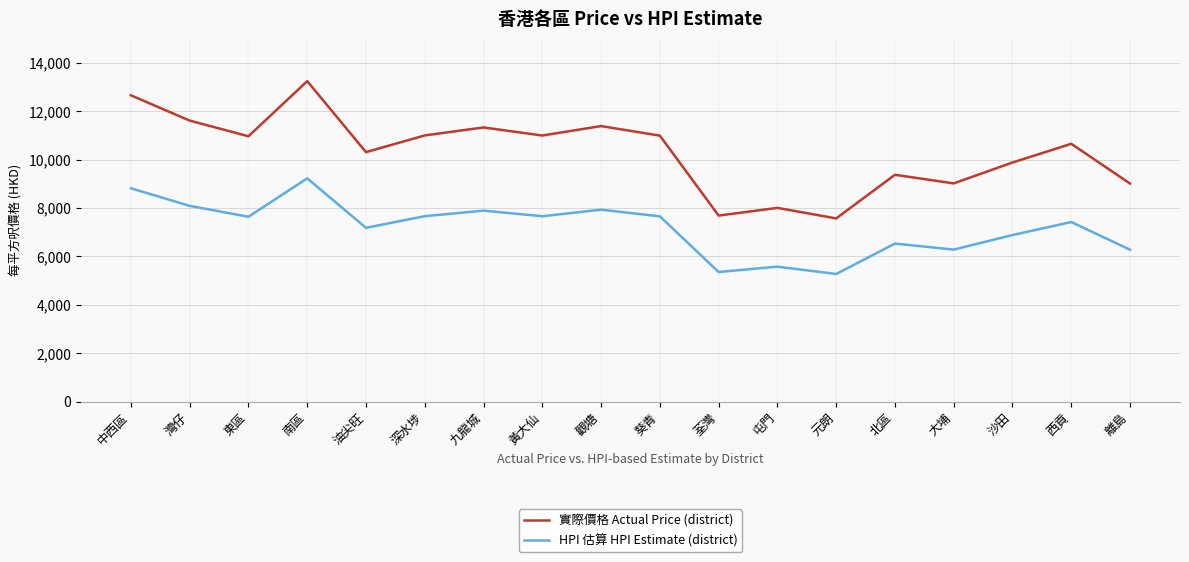

What is the spread (max minus min) of values at 中西區?

3841